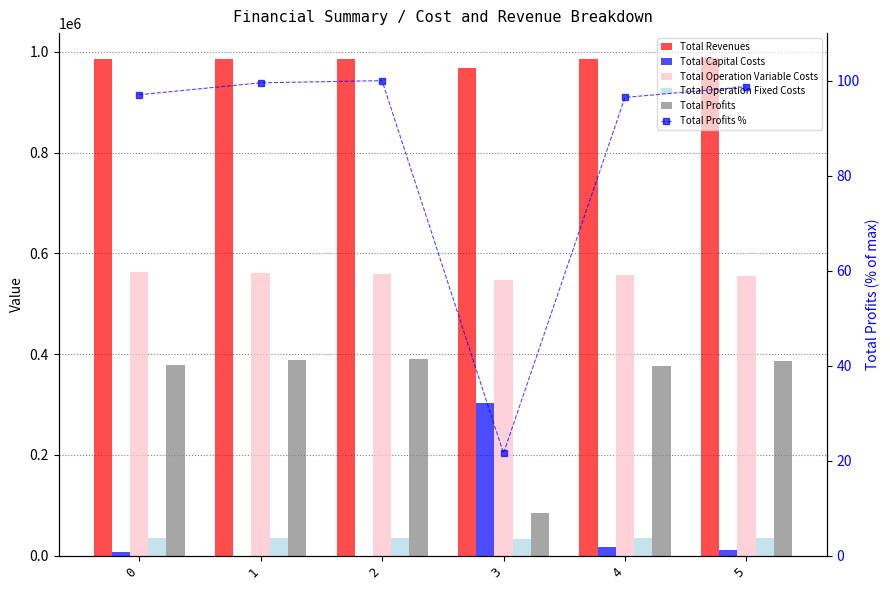

Which series has the largest total across all categories?

Total Revenues